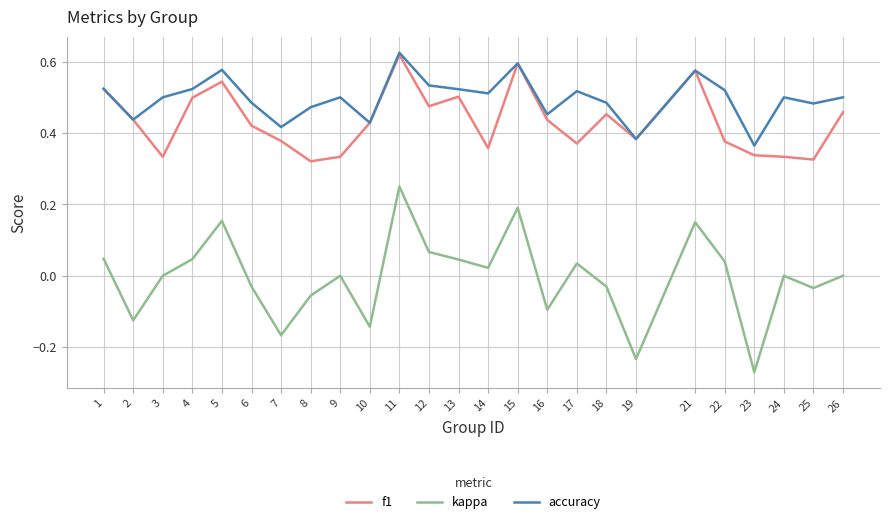

True or false: accuracy has more than 2 points higher than both neighbors.

True